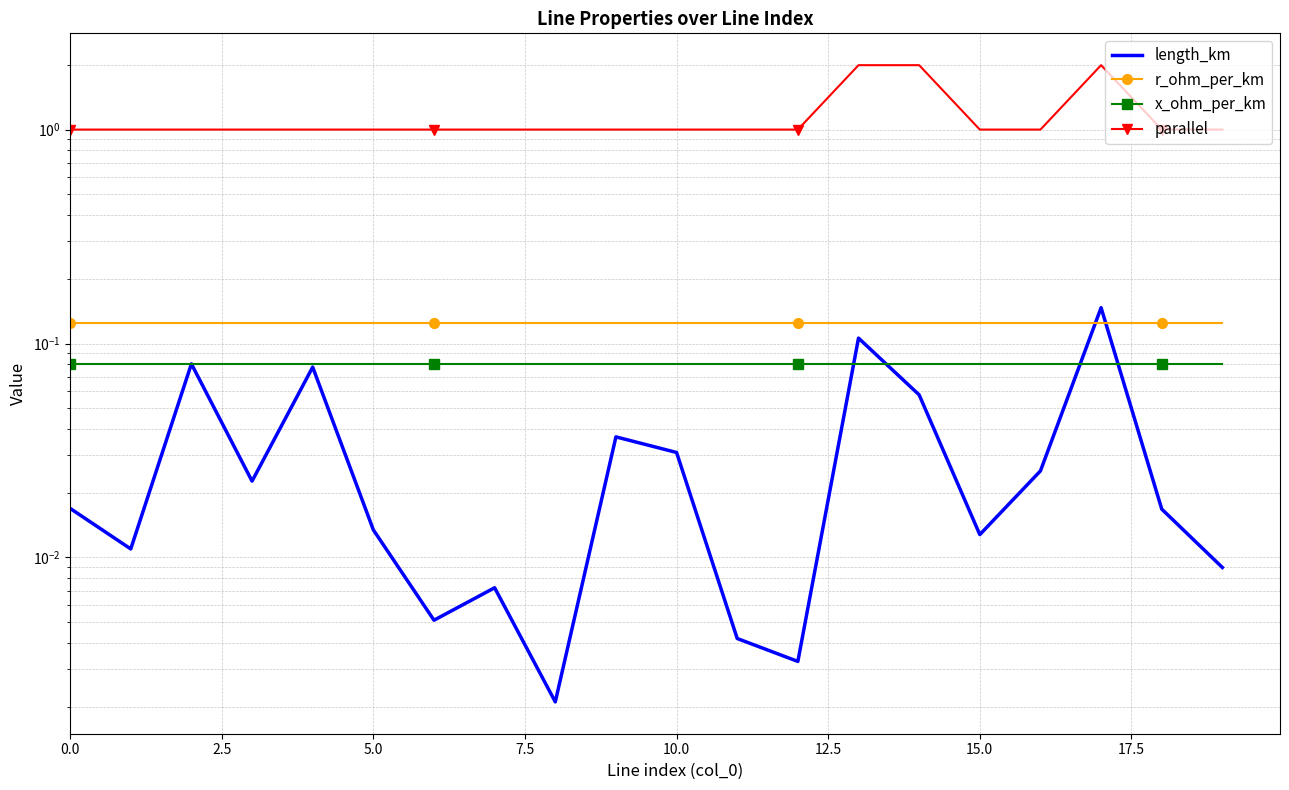

At which category is the sum across all series the highest?

17